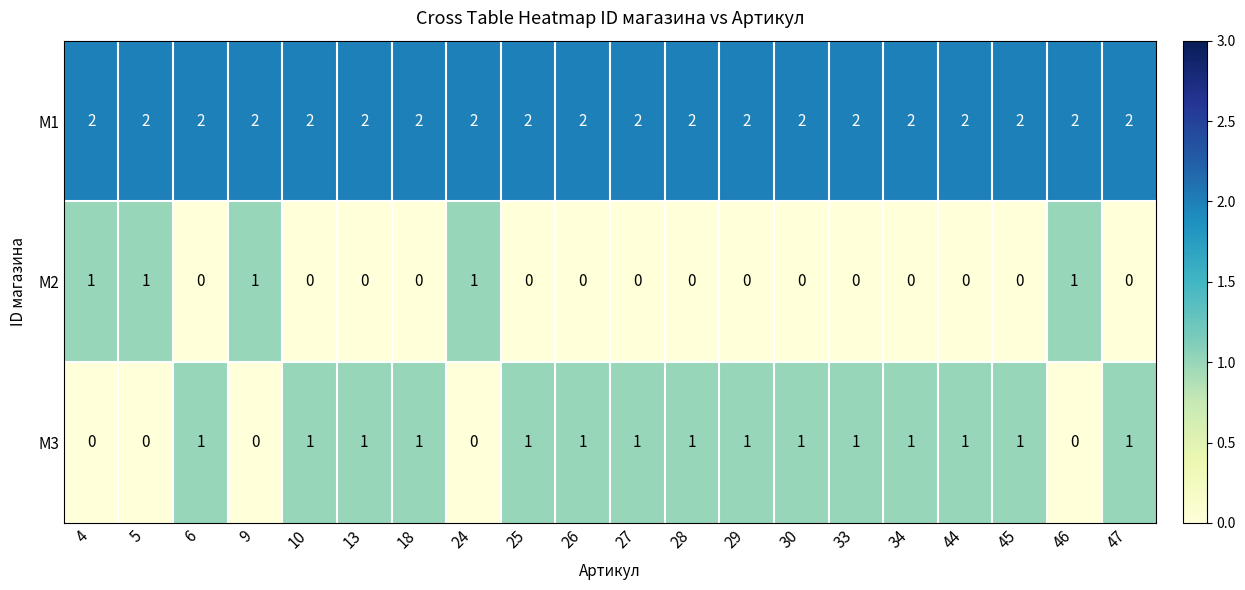

Is it true that M3 equals 0 at 24?

True